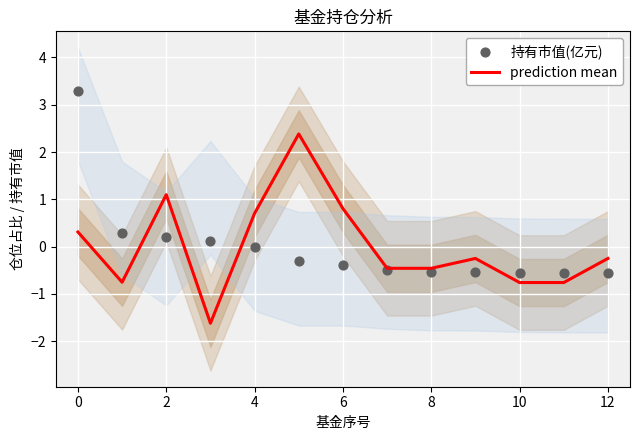

The prediction mean series shows 1.2 at 6. True or false?

False